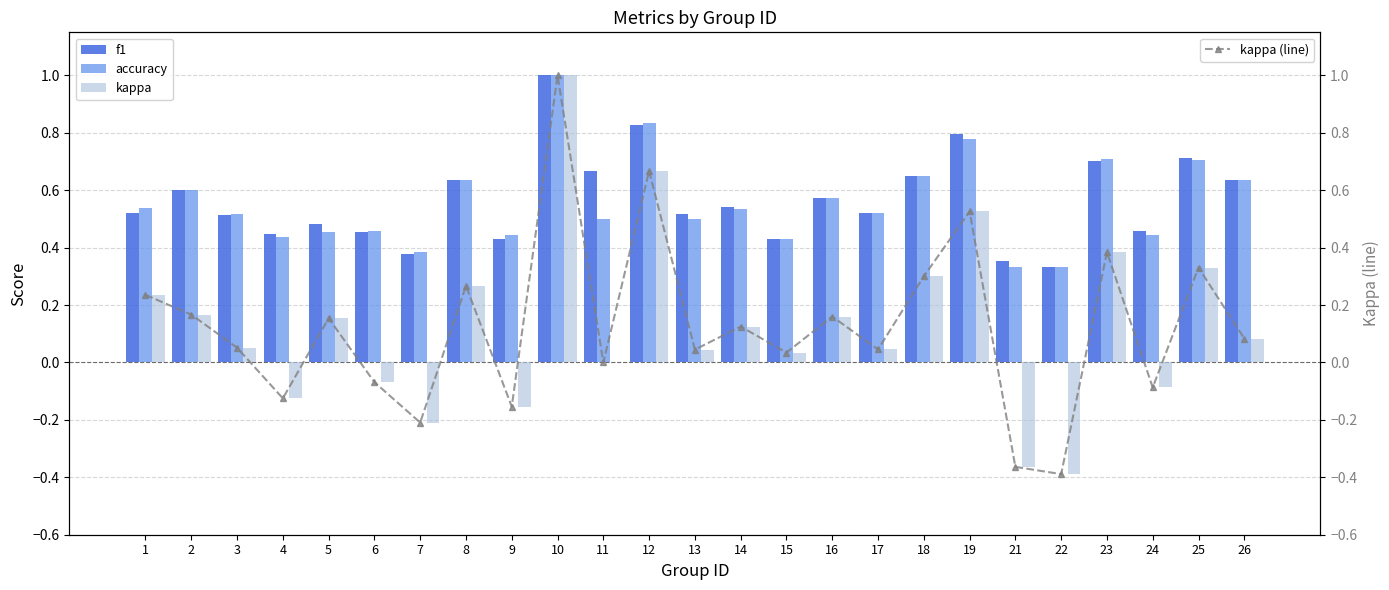

What is the difference between the accuracy values at 7 and 18?

0.3